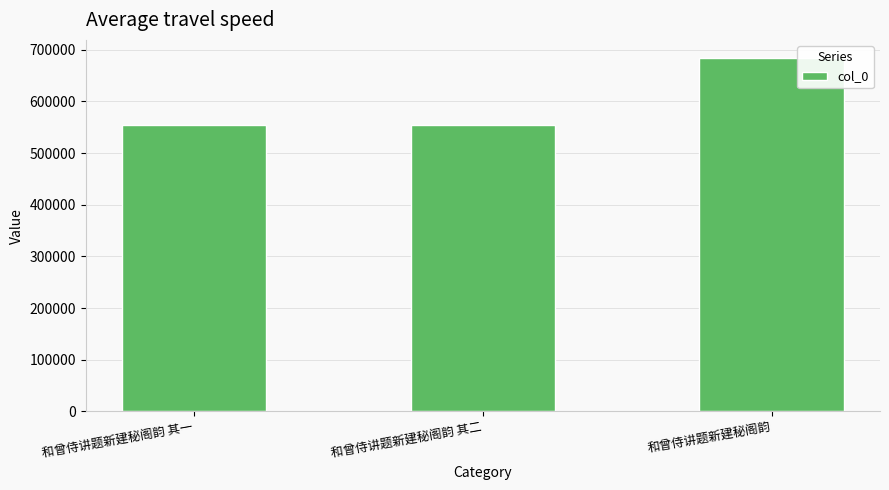

What value does the data have at 和曾侍讲题新建秘阁韵 其一?

553720